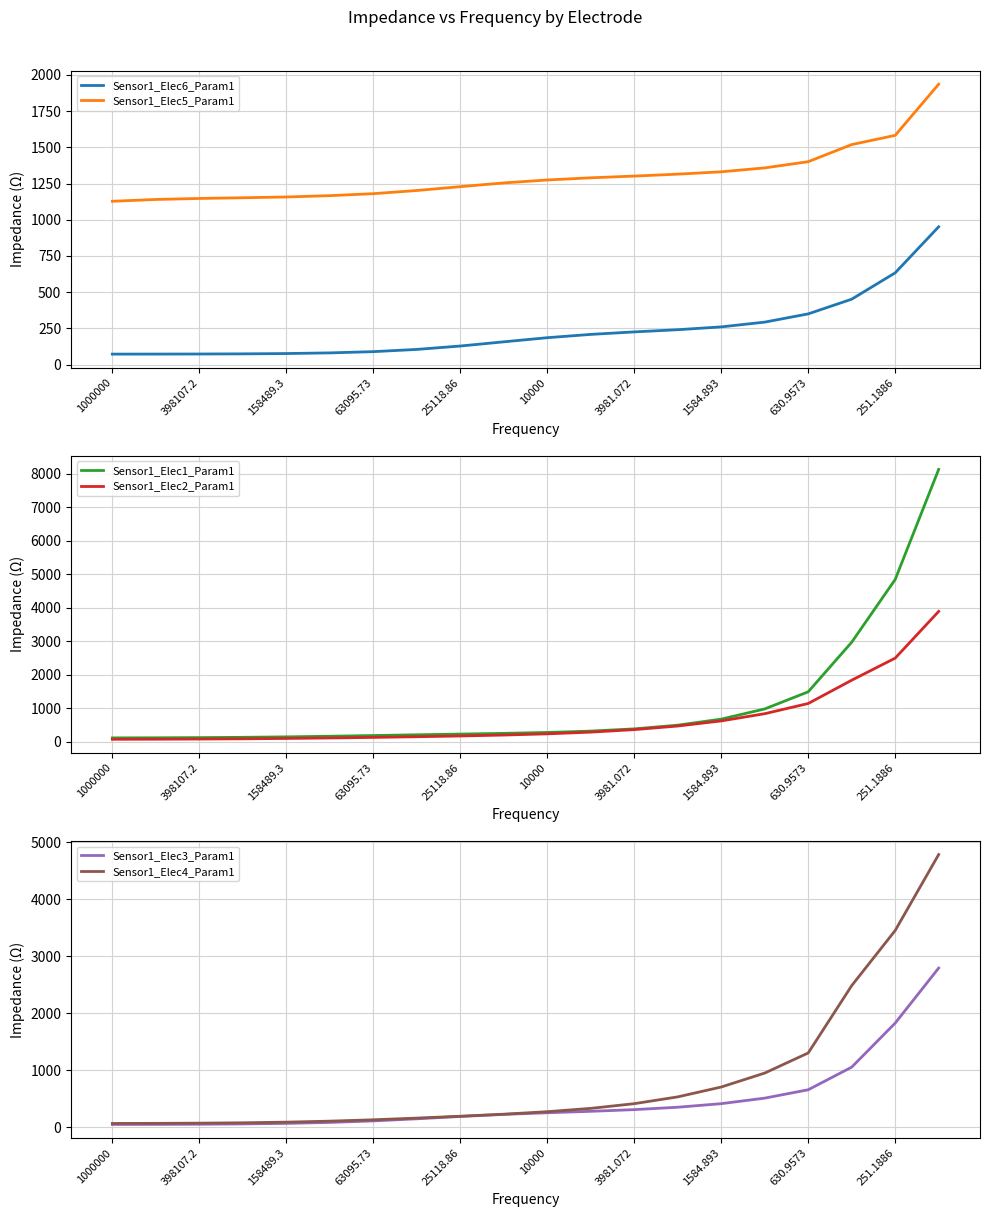

At which category does the chart reach its peak across all series?

19